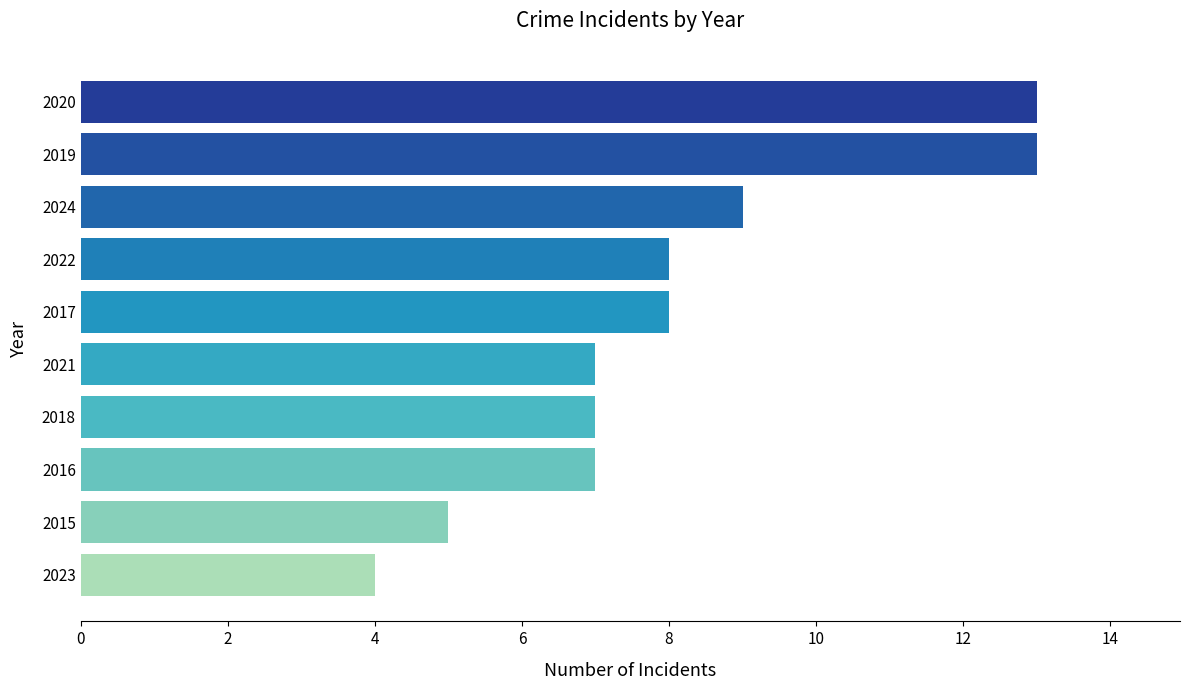

Approximately how many times larger is the value at 2021 compared to 2017?

0.9